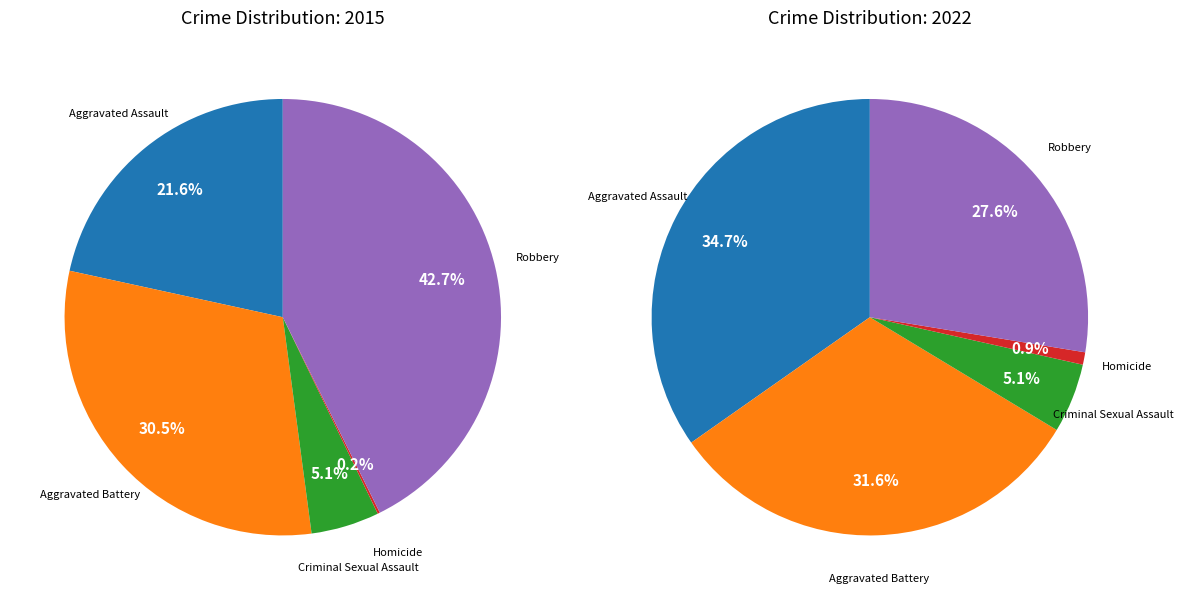

How many segments does this pie chart have?

5